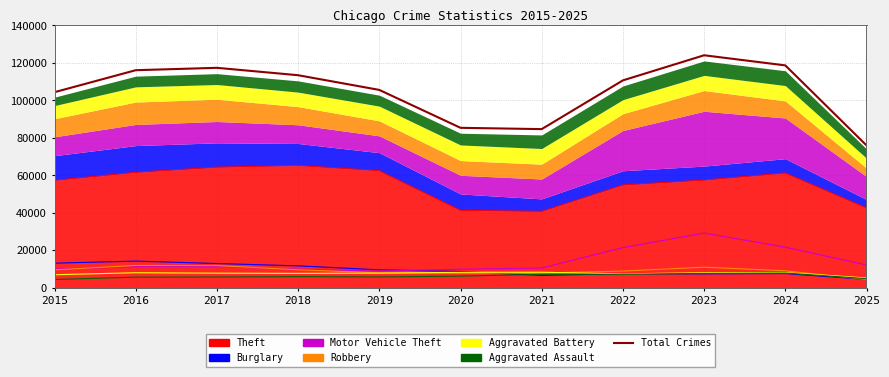

Rank the categories by value from lowest to highest.

2025, 2021, 2020, 2015, 2019, 2022, 2018, 2016, 2017, 2024, 2023